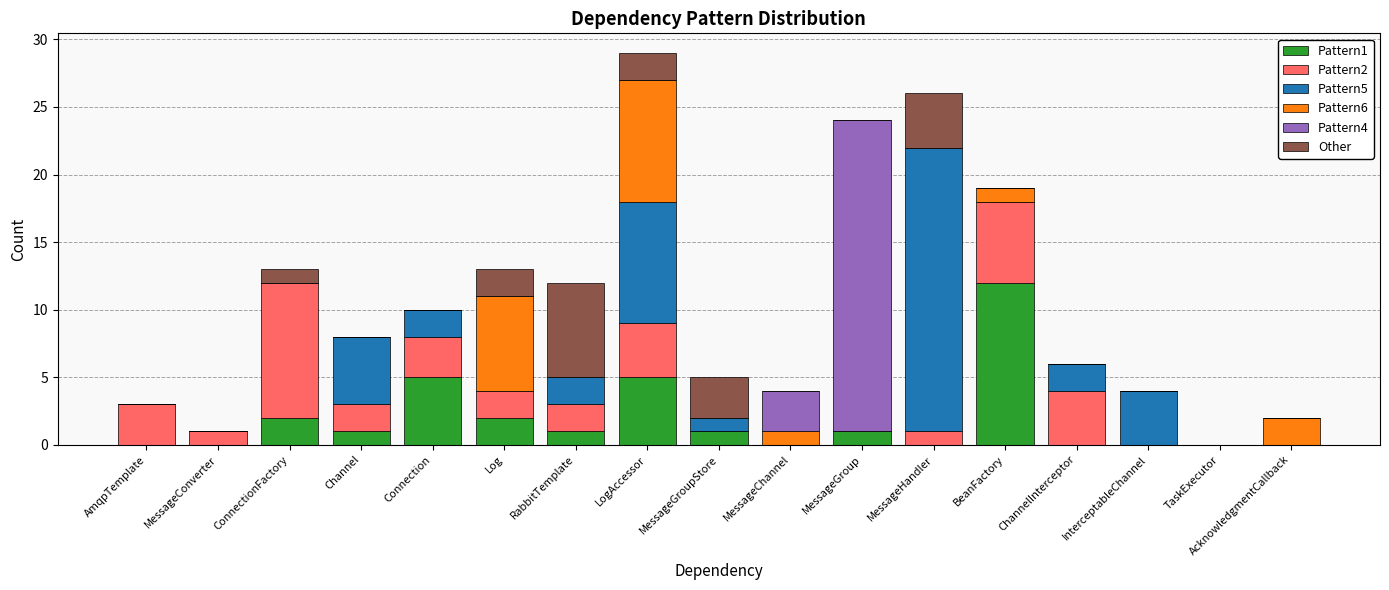

The Pattern1 series shows 0 at AmqpTemplate. True or false?

True